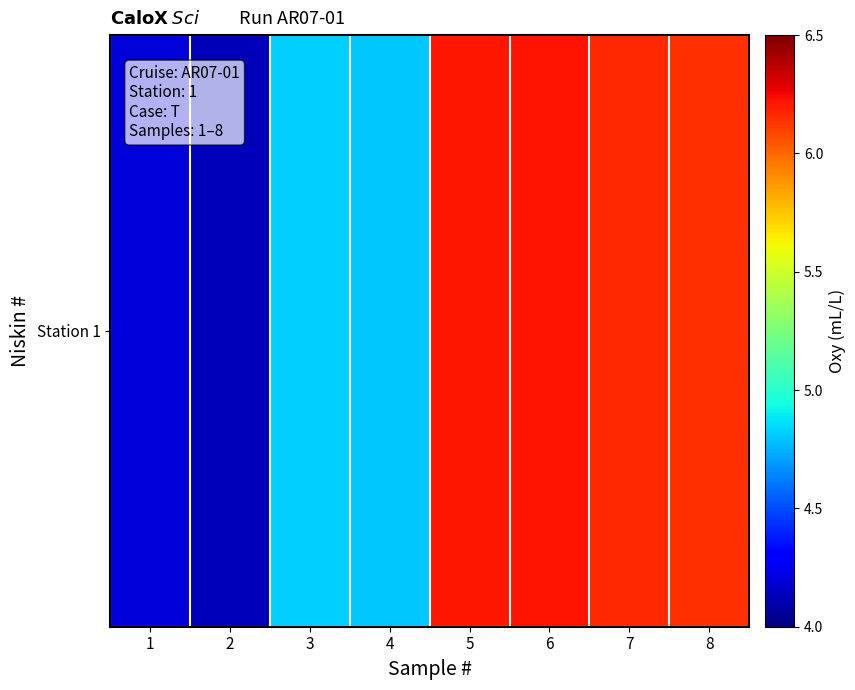

What is the difference between the second highest and second lowest values?

2.0